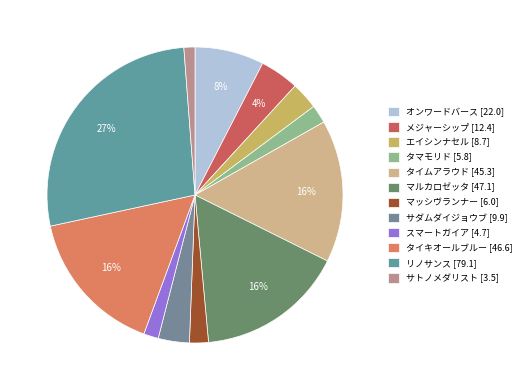

To the nearest percent, what percentage of the pie is オンワードバース?

8%